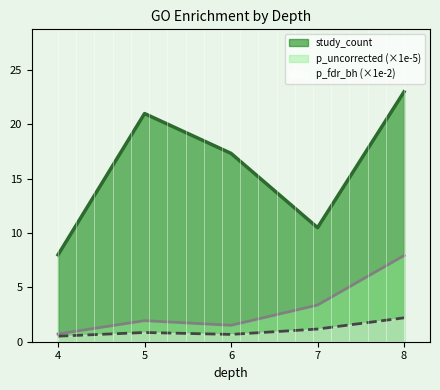

What is the total value across all series at 7?

15.0